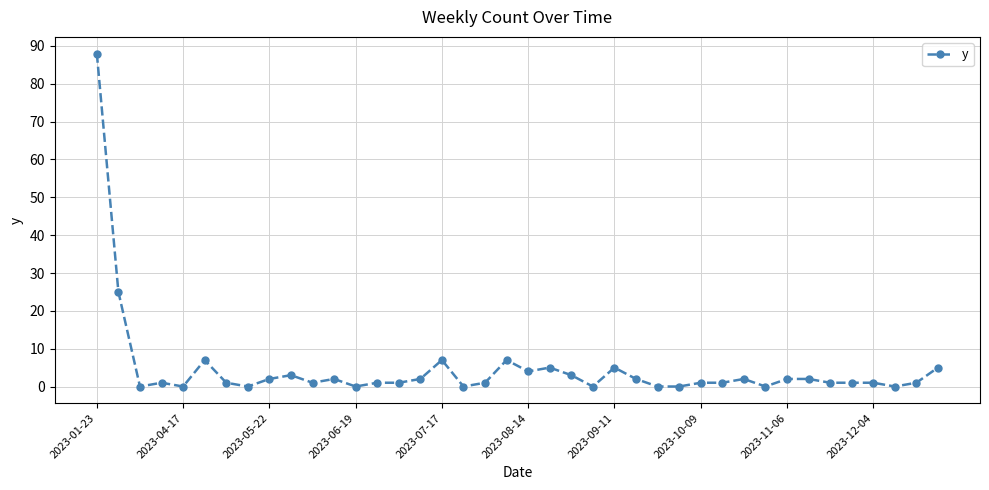

How many lines are shown in the chart?

1